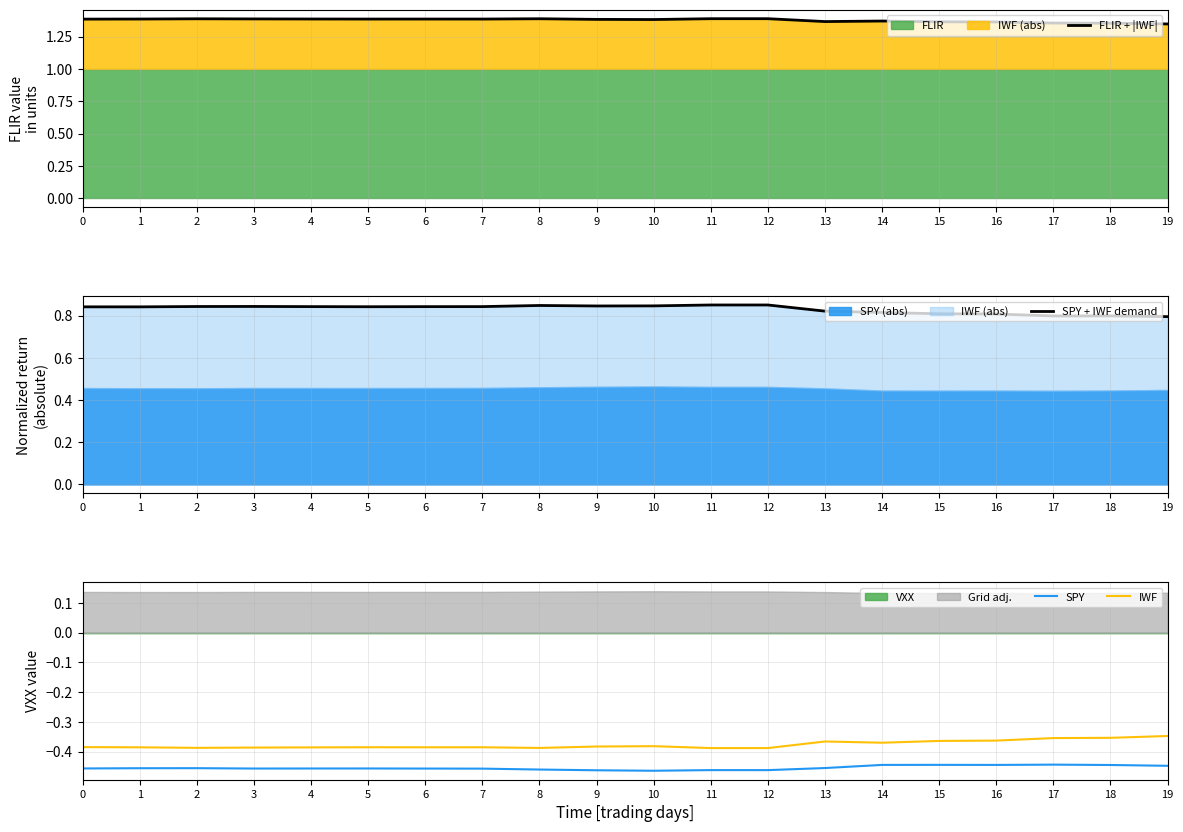

How many interior local valleys does the SPY series have?

4